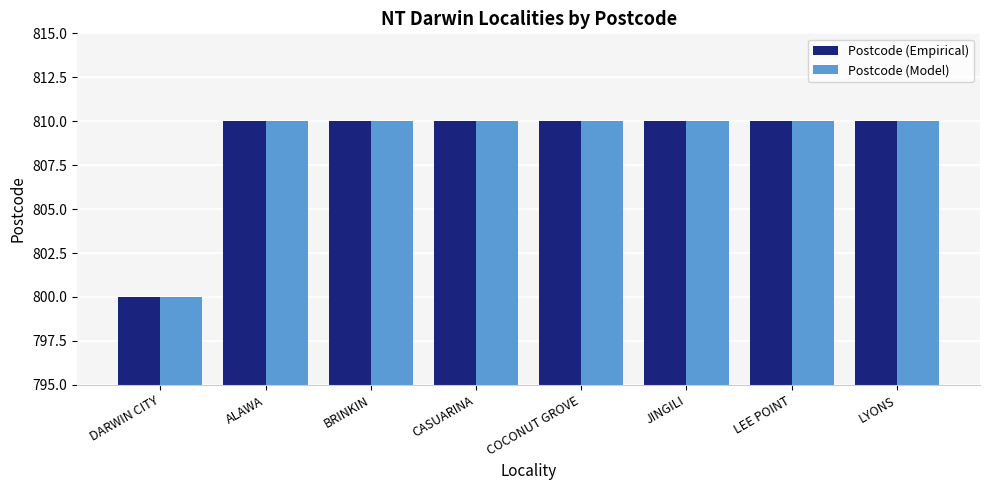

At which category does the chart reach its minimum across all series?

DARWIN CITY